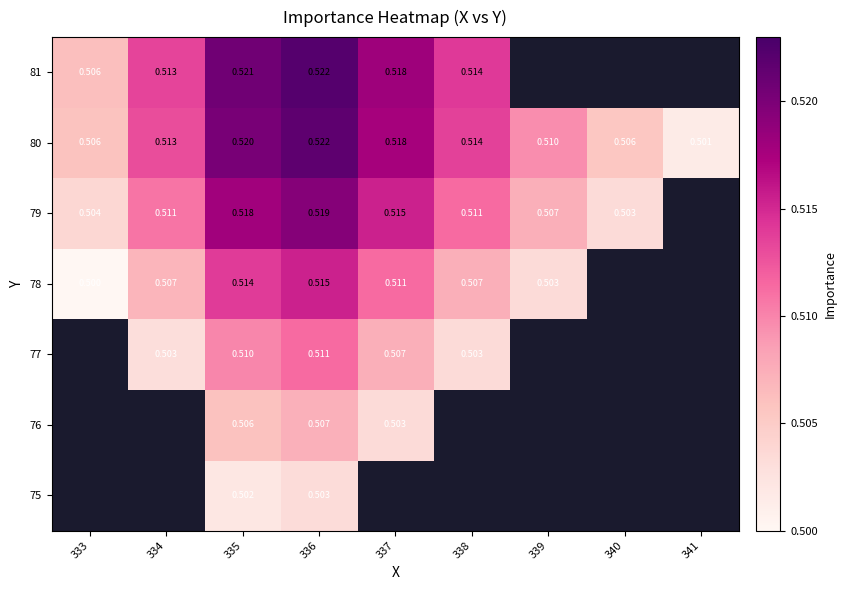

Count the number of data series in this chart.

7